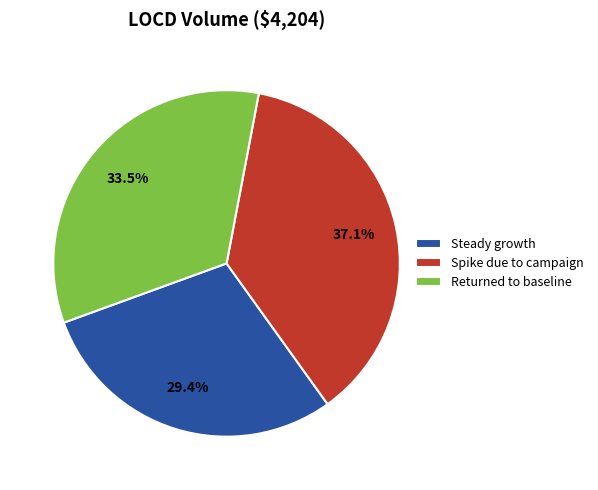

Which slice is the largest?

Spike due to campaign